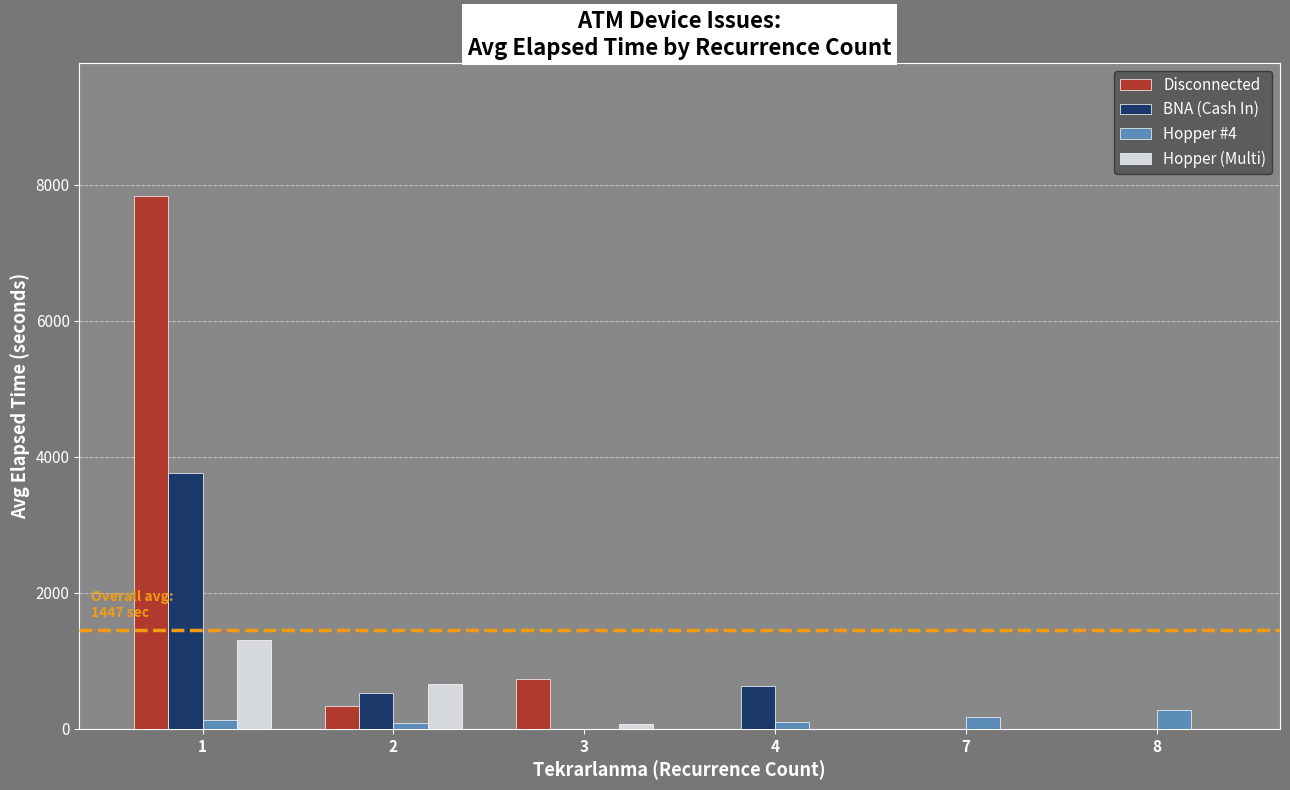

Which series has the largest total across all categories?

Disconnected